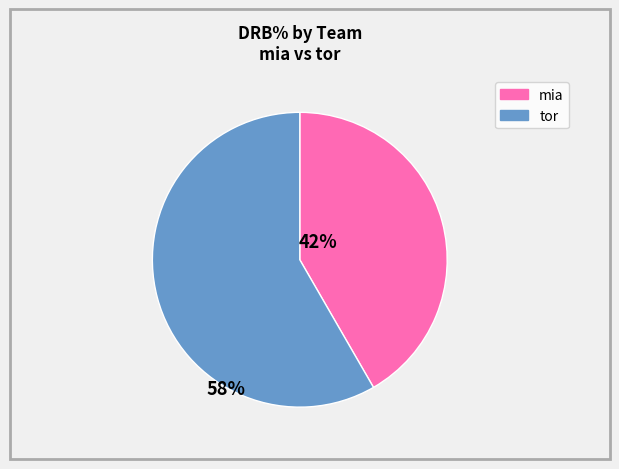

Which has a higher value, tor or mia?

tor